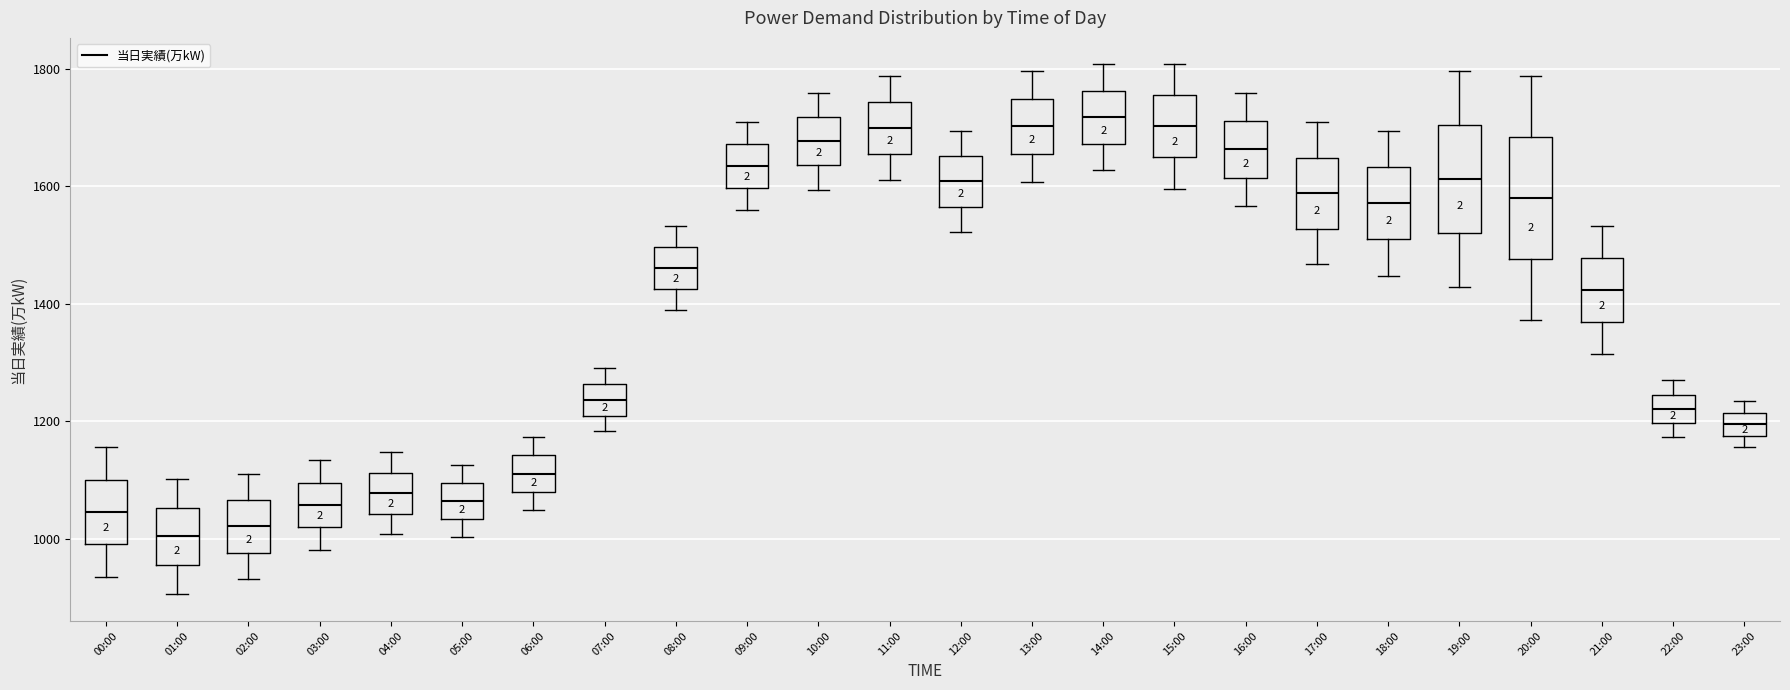

Where does the upper whisker of the box for 09:00 end on the y-axis? The values are not printed on the chart, so give them approximately, as read against the axis.

1700